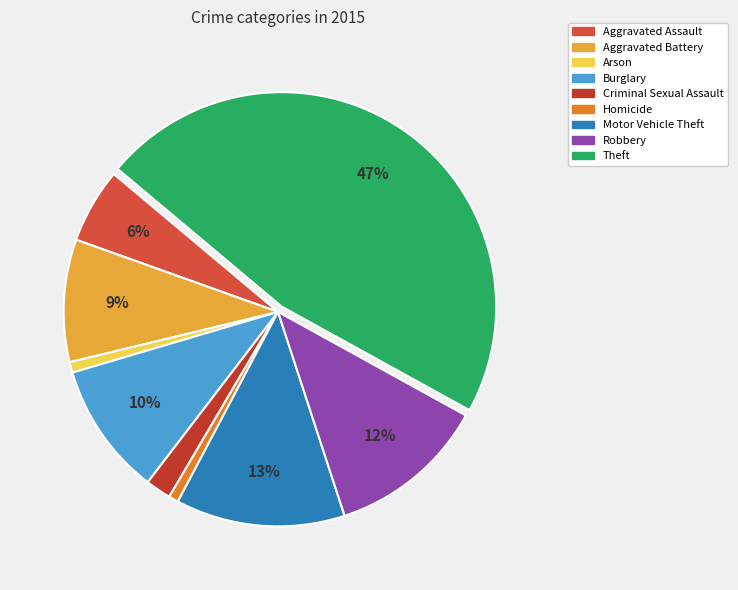

Is there a majority slice in this chart?

No